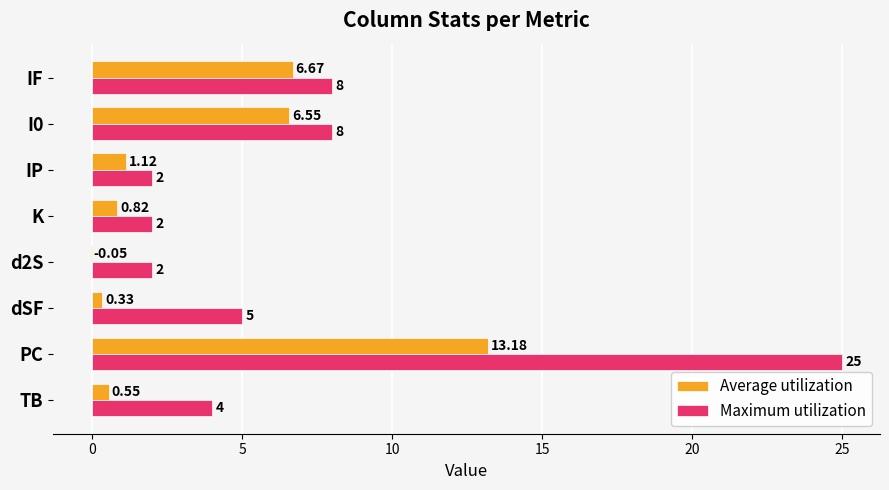

Between d2S and K, which series saw the biggest shift?

Average utilization